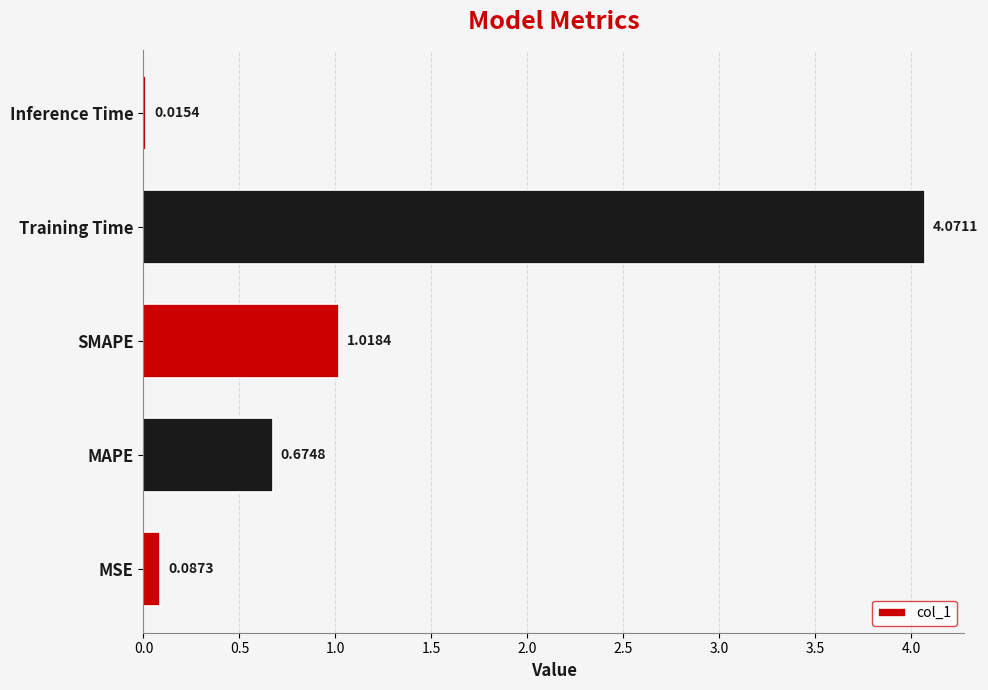

What is the change in value from MSE to MAPE?

+0.6